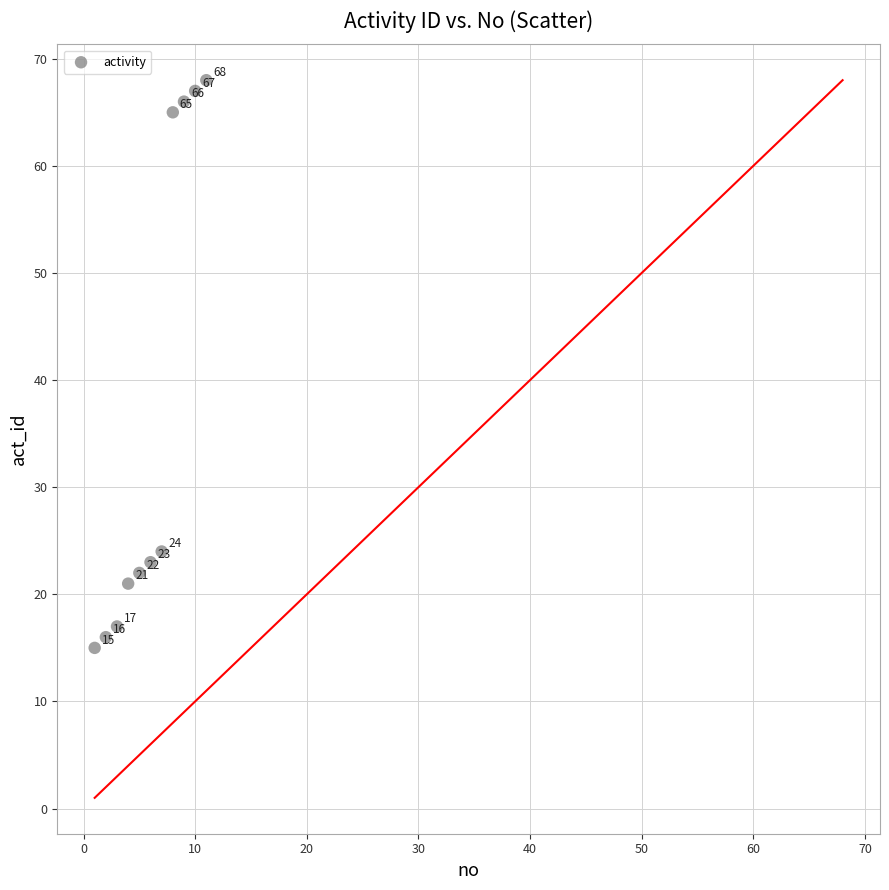

What is the average X value?

6